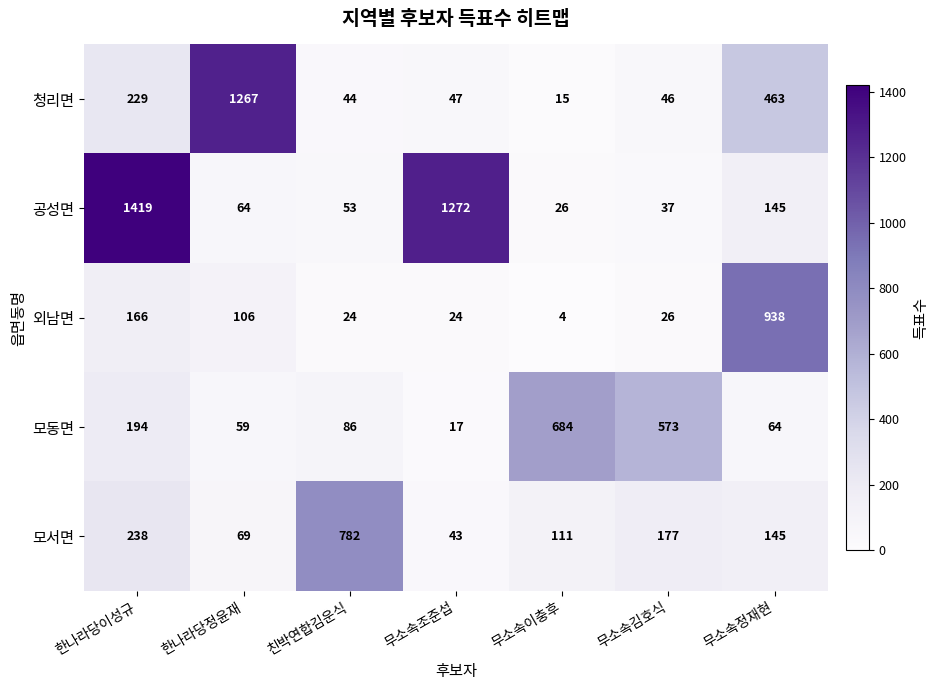

How many series are shown in this chart?

5